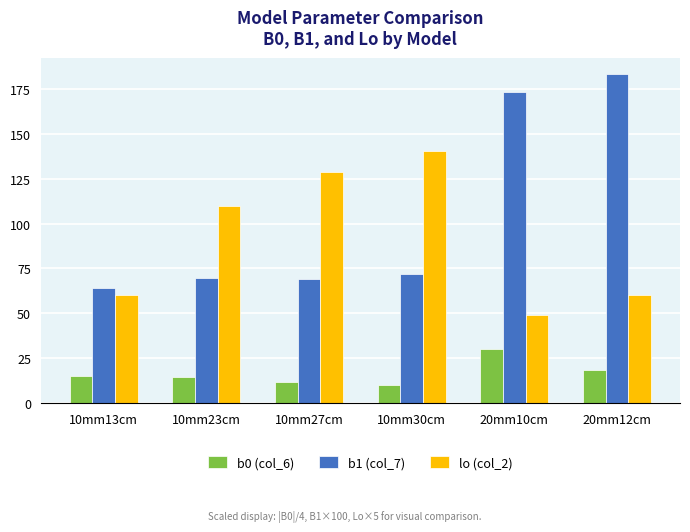

What is the highest value of the b1 (col_7) series?

183.3